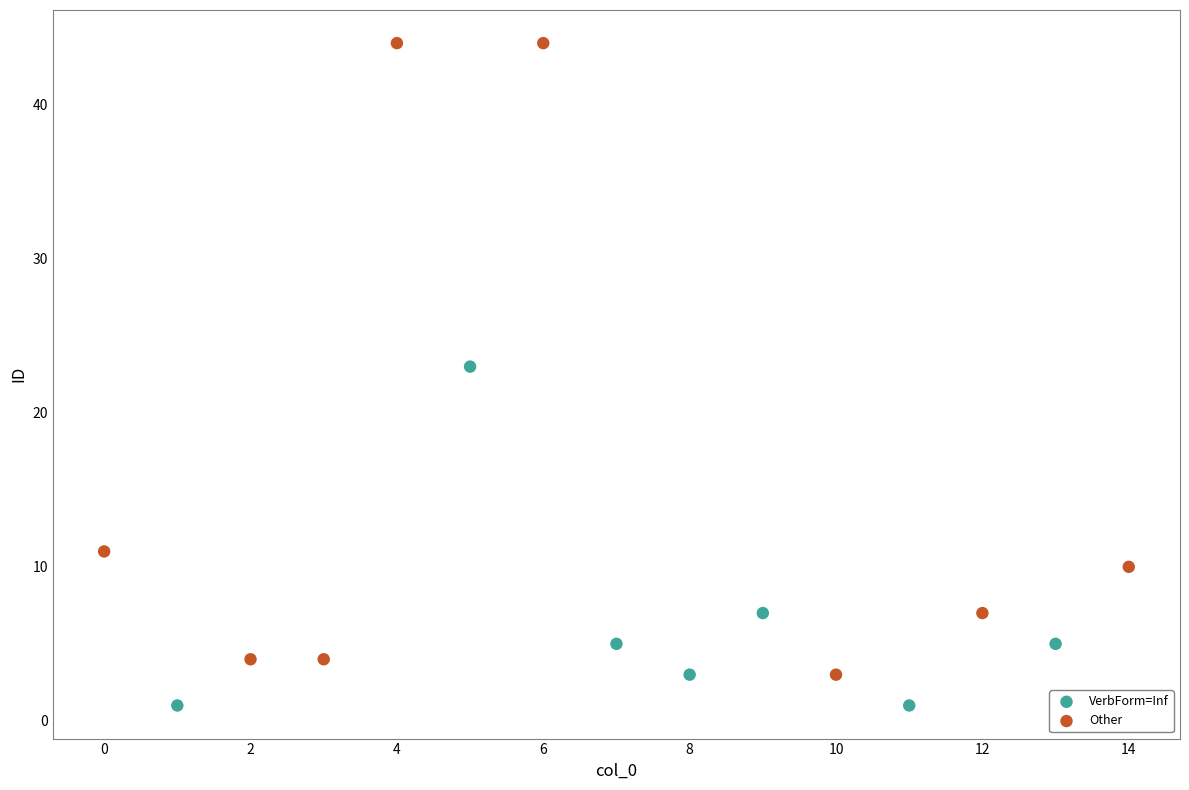

Which series reaches the maximum Y coordinate?

Other